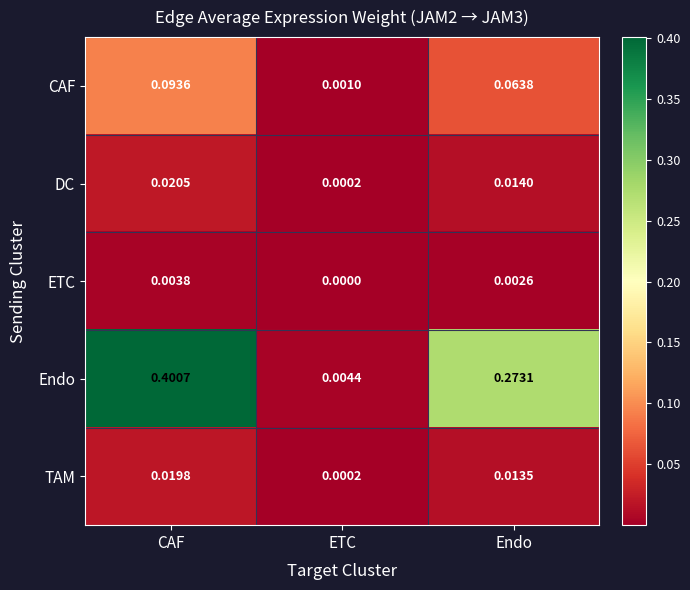

At which label does CAF reach its peak?

CAF